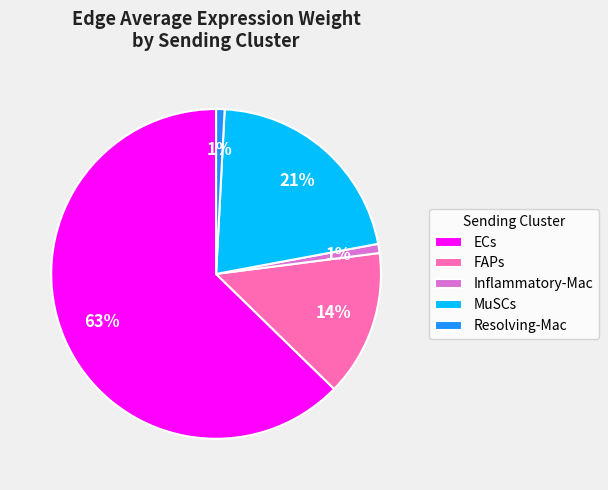

Between MuSCs and Resolving-Mac, which is larger?

MuSCs